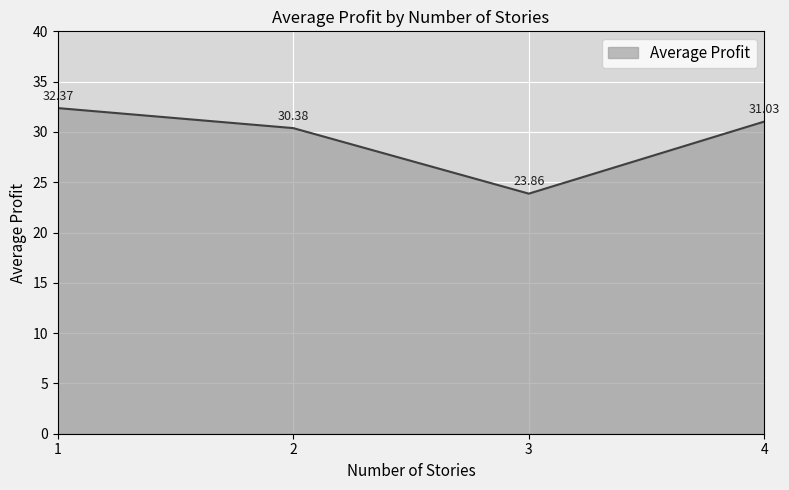

The value at 4 is 31.0. True or false?

True